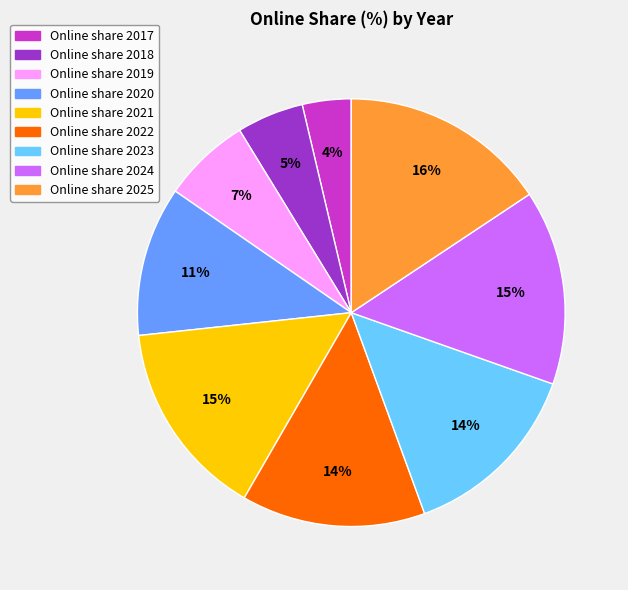

Is there a majority slice in this chart?

No